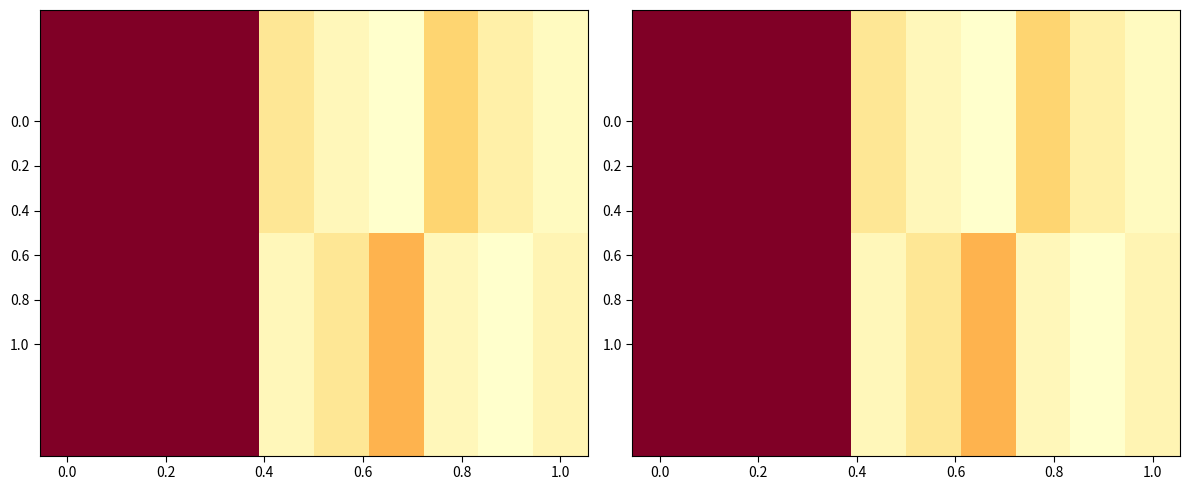

Which series has the largest total across all categories?

1.0